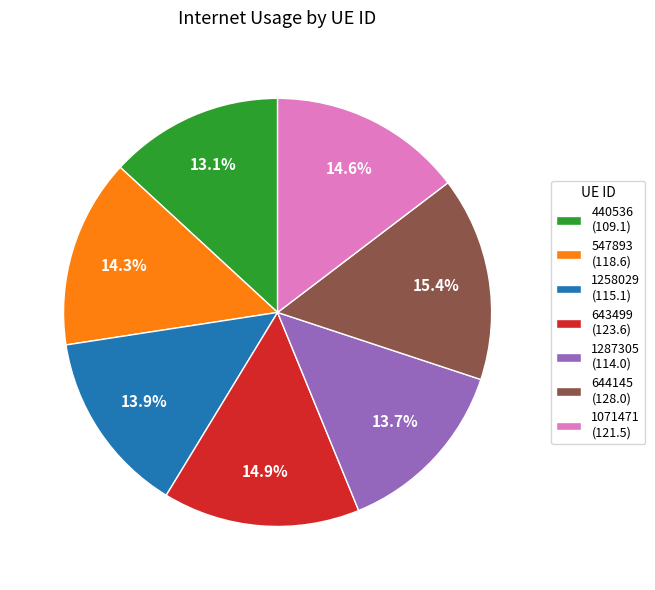

To the nearest percent, what is the difference between the 643499 and 547893 slice percentages?

1%